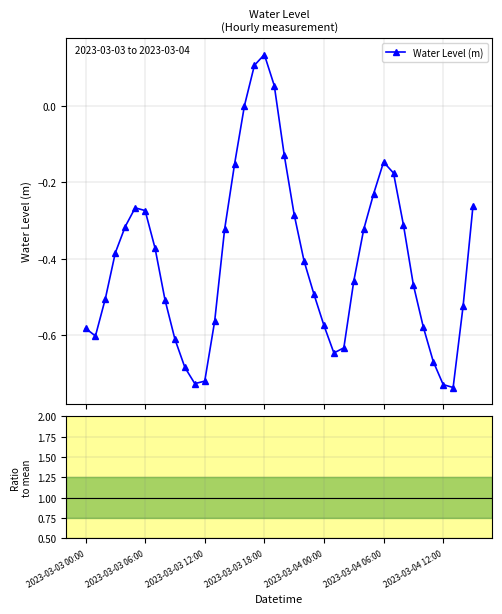

How many values in the Water Level (m) series exceed 0?

4